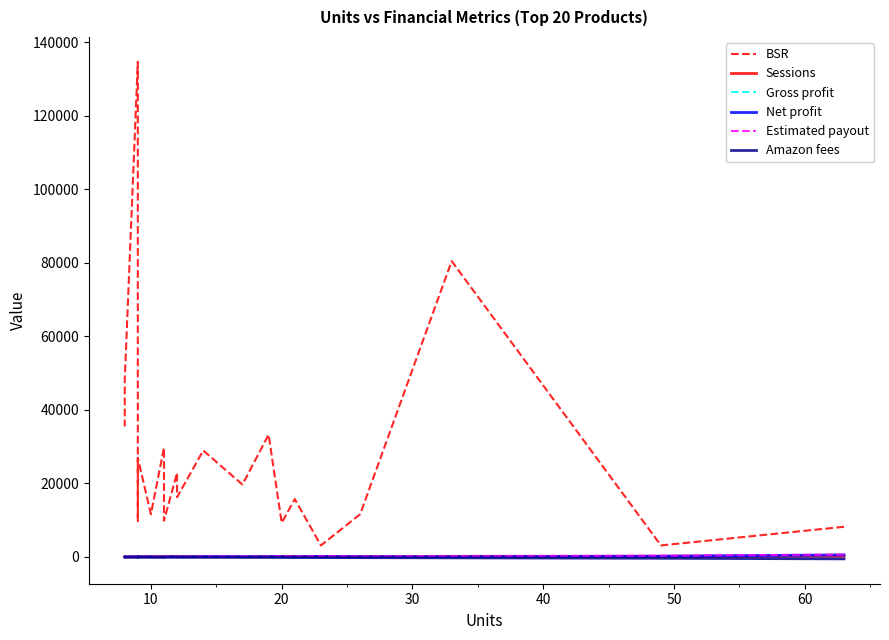

How many lines are shown in the chart?

6